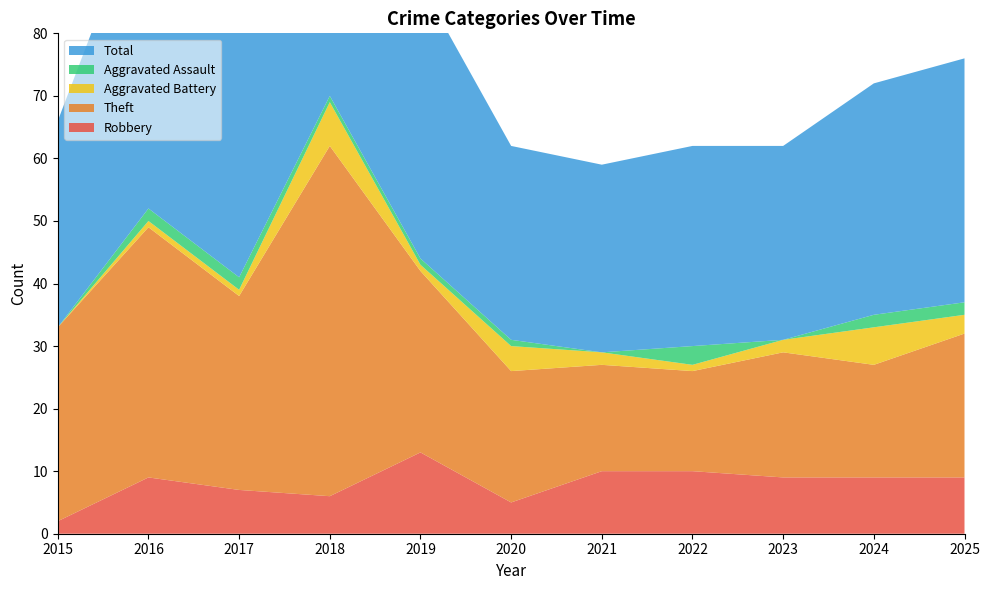

Reading left to right, extract all data points from this chart.

Robbery: 2015=2	2016=9	2017=7	2018=6	2019=13	2020=5	2021=10	2022=10	2023=9	2024=9	2025=9
Theft: 2015=31	2016=40	2017=31	2018=56	2019=29	2020=21	2021=17	2022=16	2023=20	2024=18	2025=23
Aggravated Battery: 2015=0	2016=1	2017=1	2018=7	2019=1	2020=4	2021=2	2022=1	2023=2	2024=6	2025=3
Aggravated Assault: 2015=0	2016=2	2017=2	2018=1	2019=1	2020=1	2021=0	2022=3	2023=0	2024=2	2025=2
Total: 2015=33	2016=52	2017=41	2018=70	2019=44	2020=31	2021=30	2022=32	2023=31	2024=37	2025=39